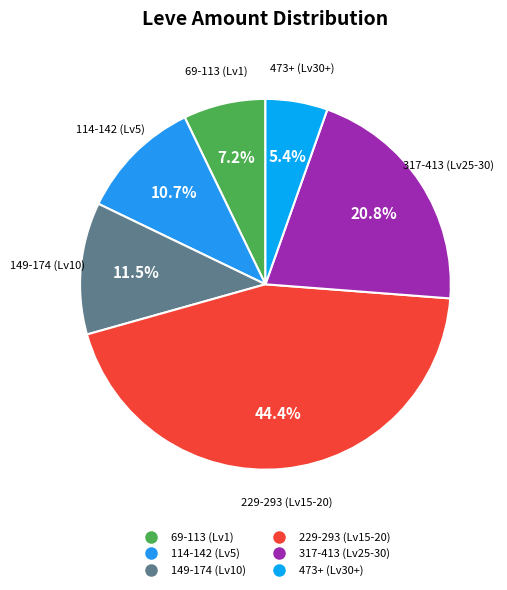

How many segments does this pie chart have?

6